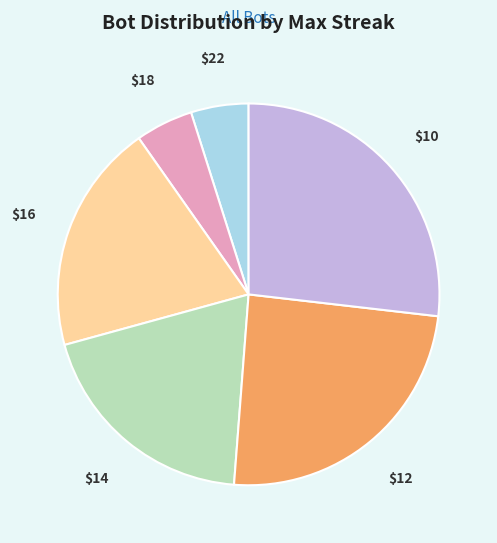

Is there any slice that represents more than half of the pie?

No